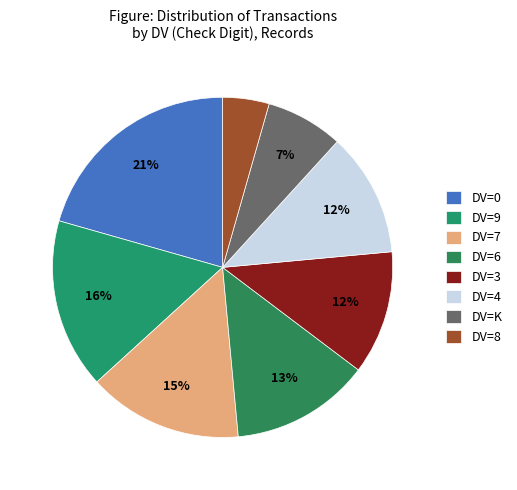

Count the number of slices in the pie.

8